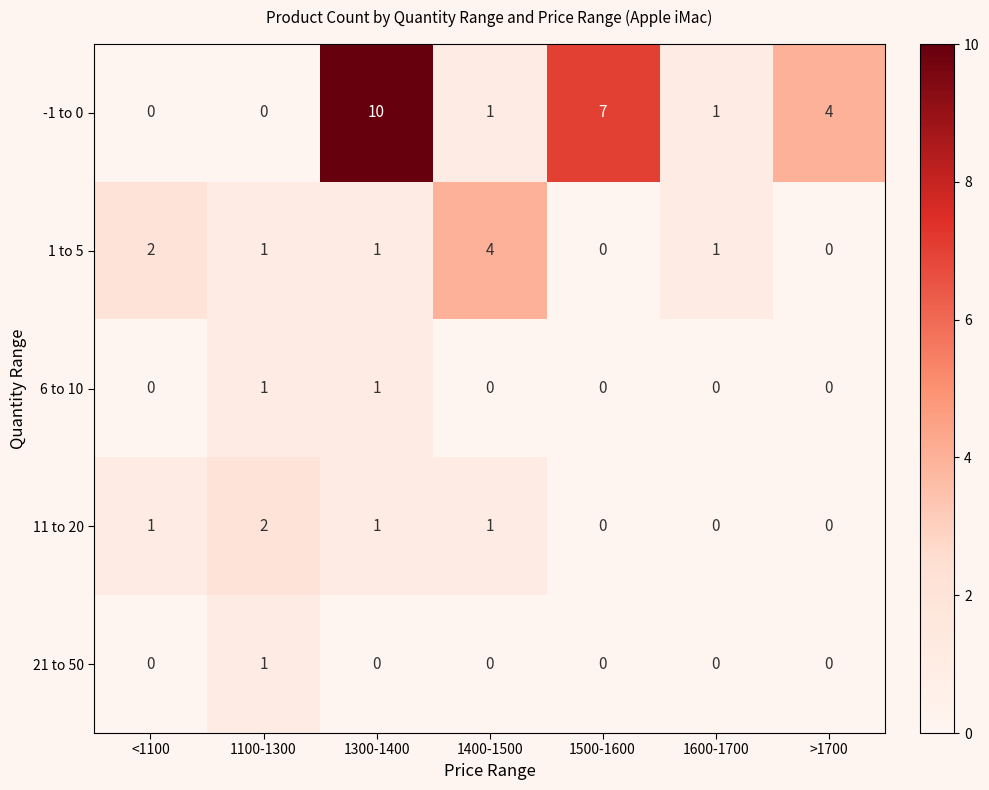

How many distinct data groups are displayed?

5